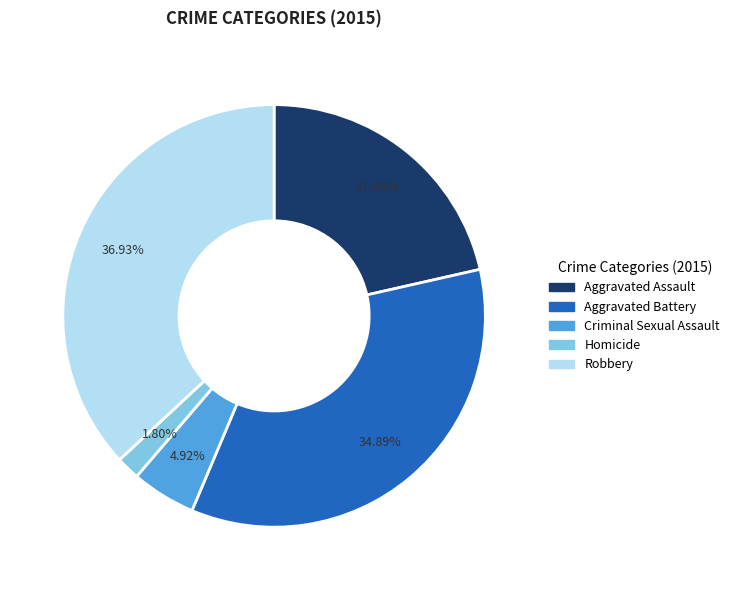

Is it true that Robbery is 37% of the pie?

True